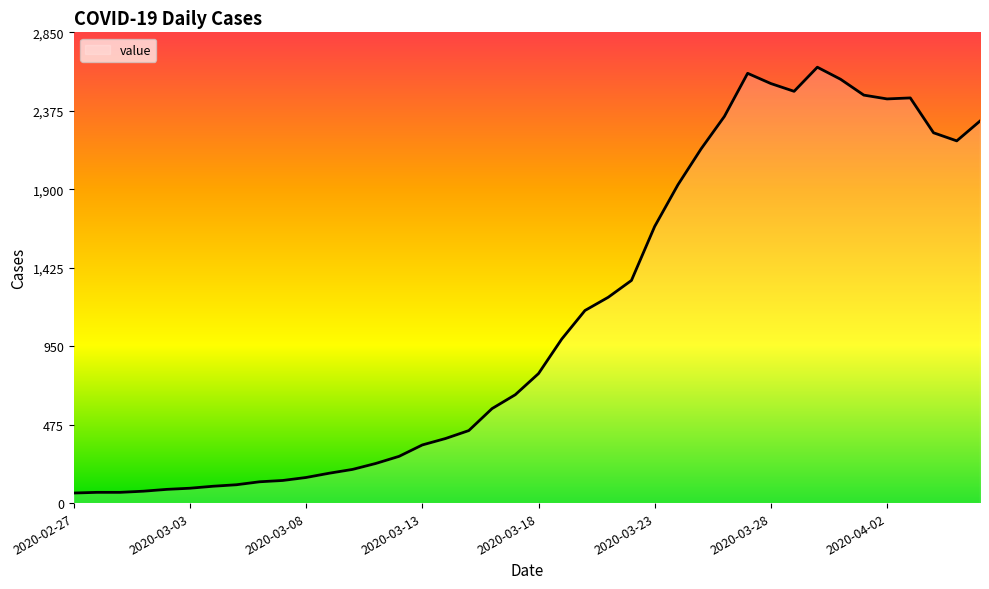

What is the maximum value shown in the chart?

2639